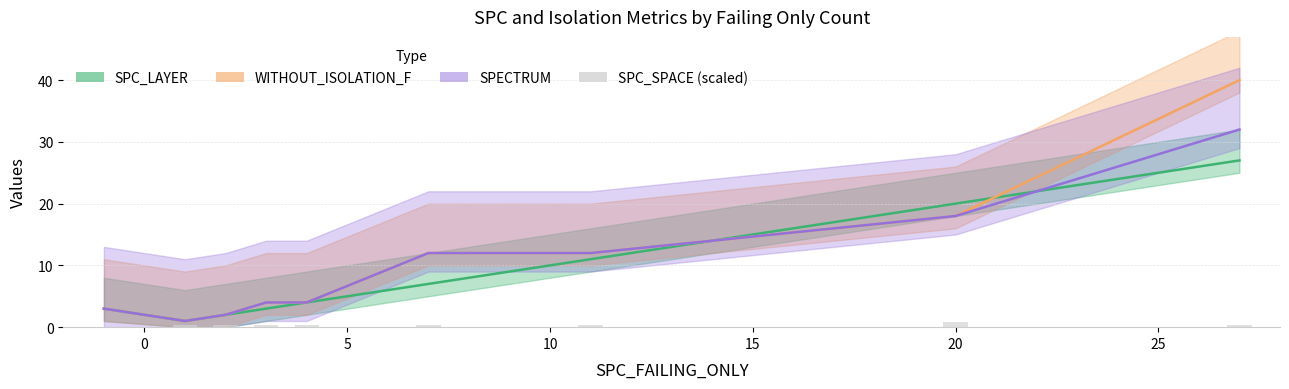

At which label does WITHOUT_ISOLATION_F first exceed 4?

20